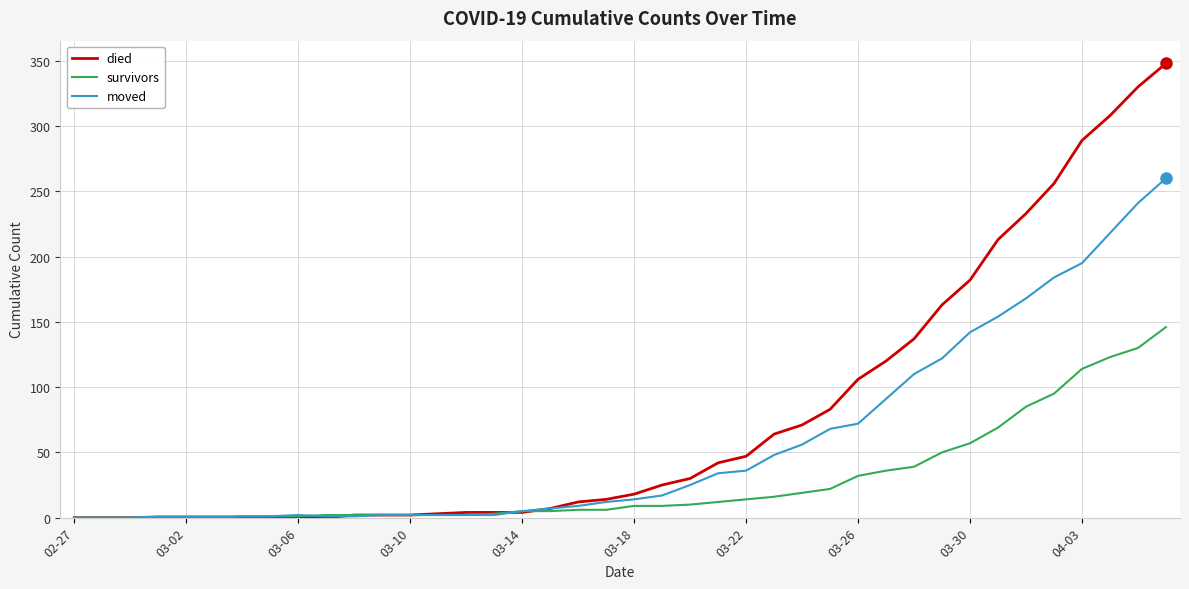

Which series has the largest range (max minus min)?

died